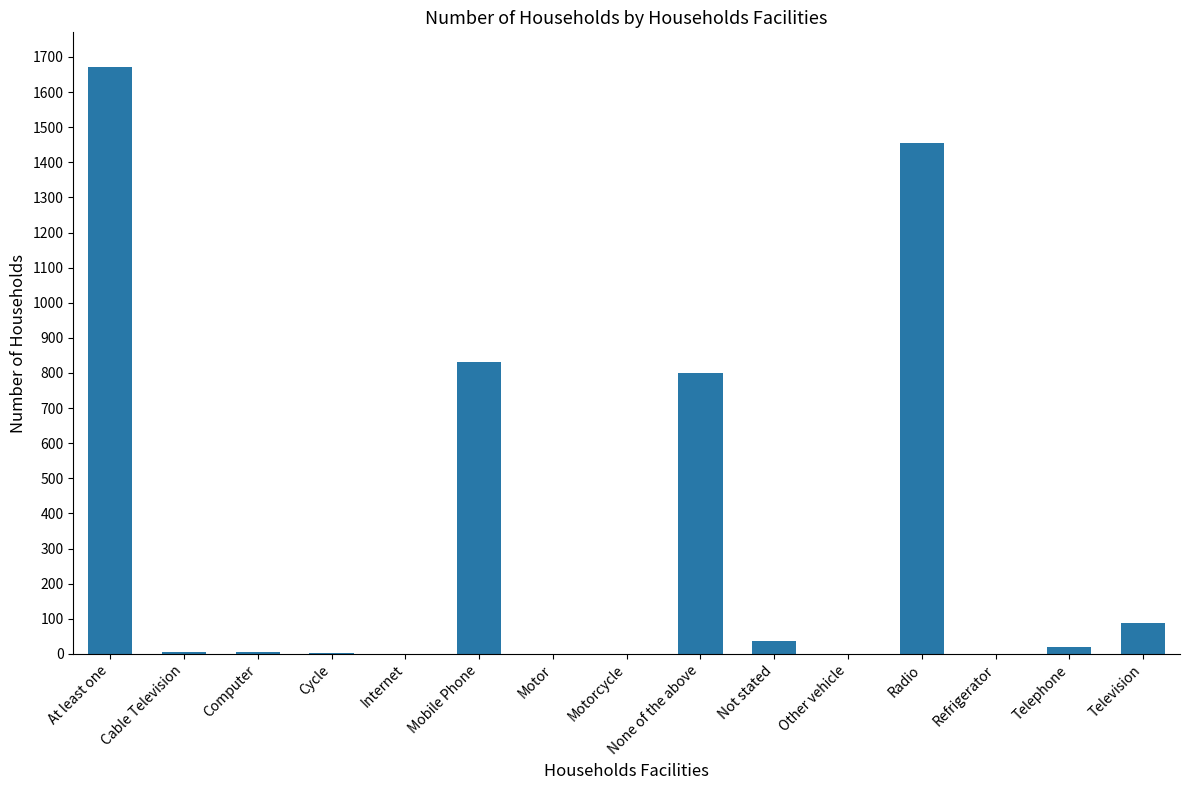

At which label is the value closest to 835?

Mobile Phone